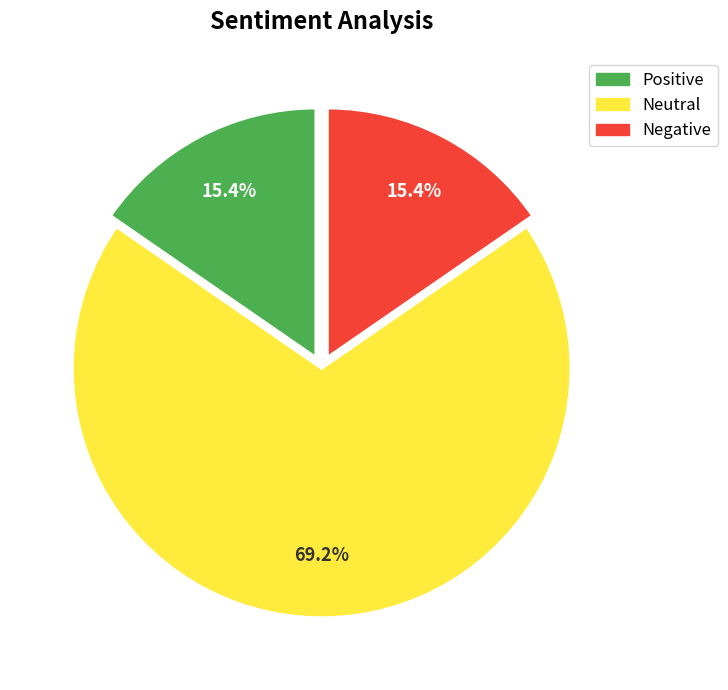

How many segments does this pie chart have?

3